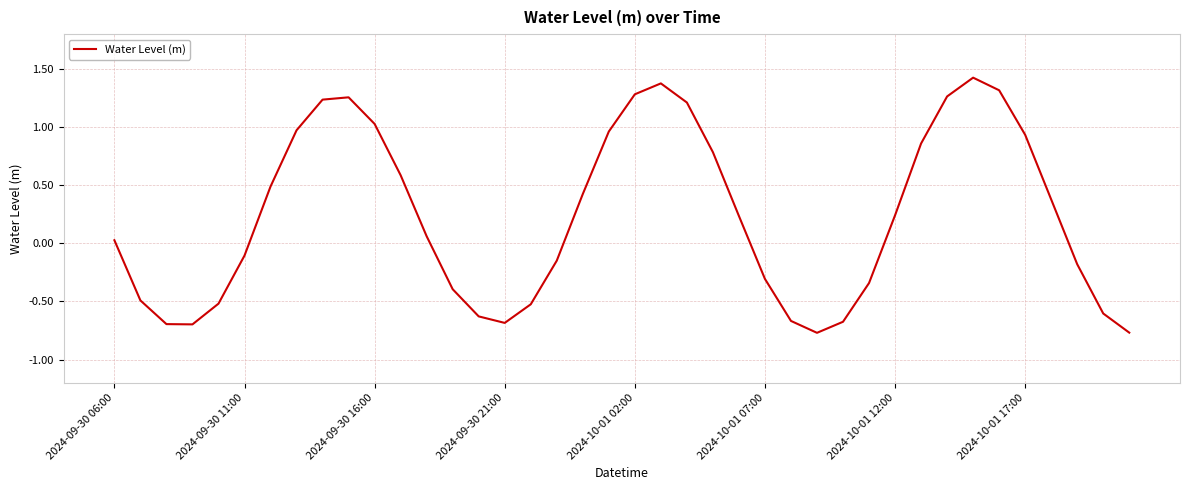

What is the maximum value shown in the chart?

1.4